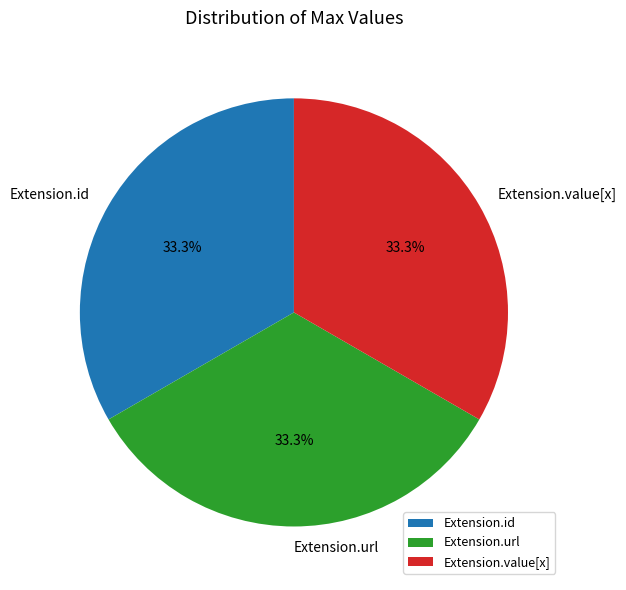

Is it true that Extension.url is 40% of the pie?

False